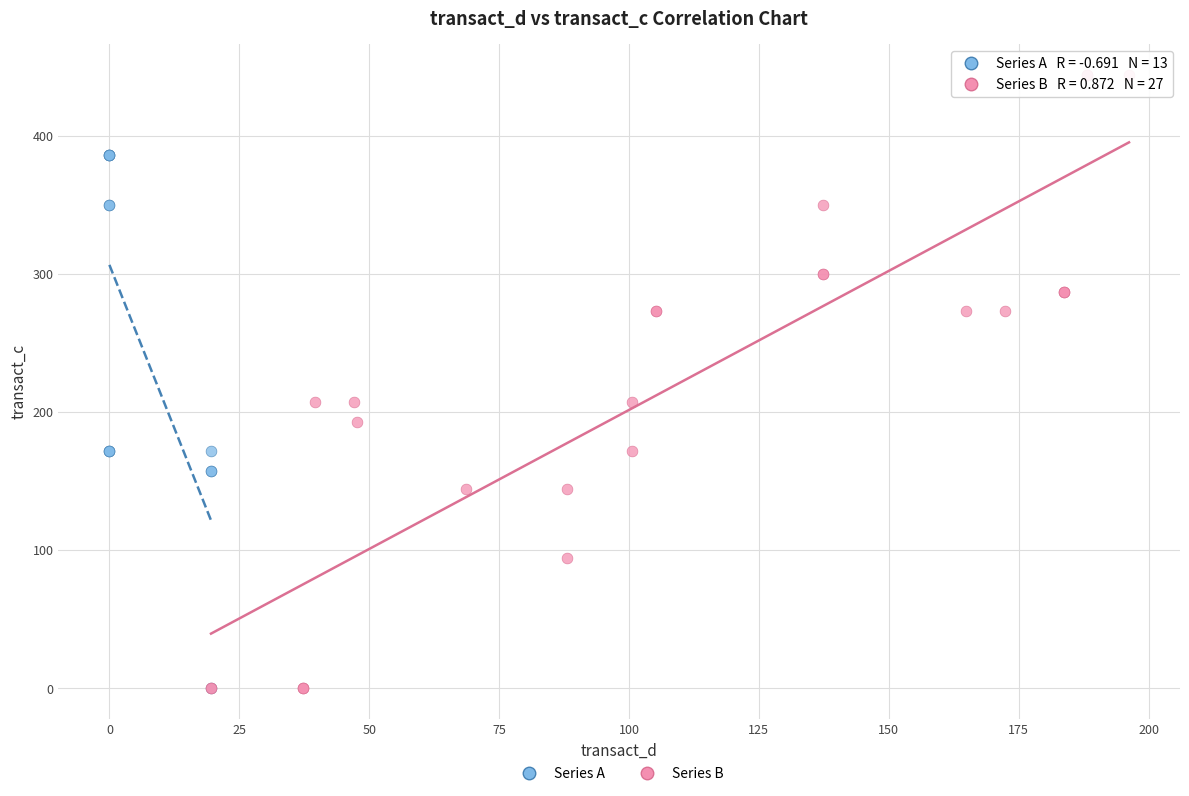

Which series has the largest Y range (max minus min)?

Series B